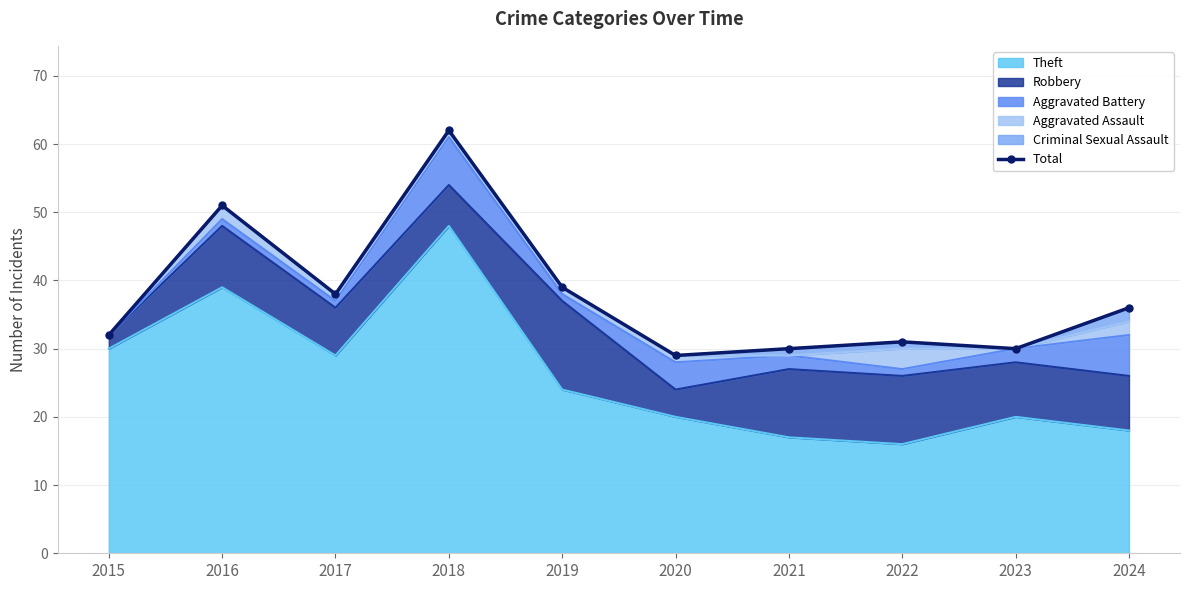

How many lines are shown in the chart?

1